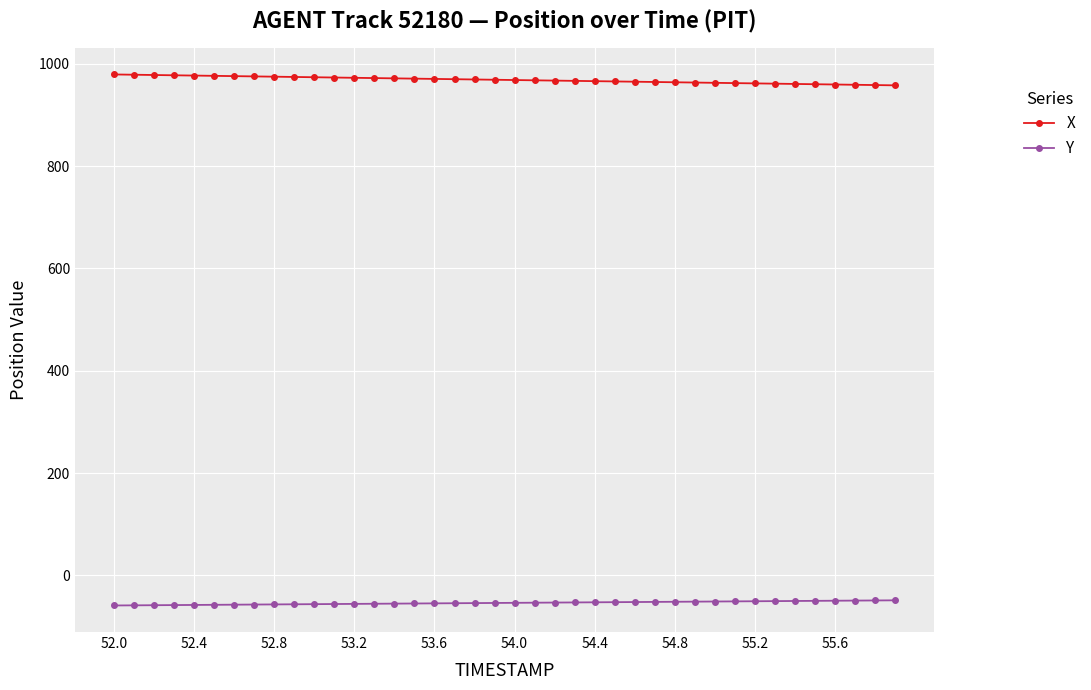

True or false: Y and X intersect in this chart.

False